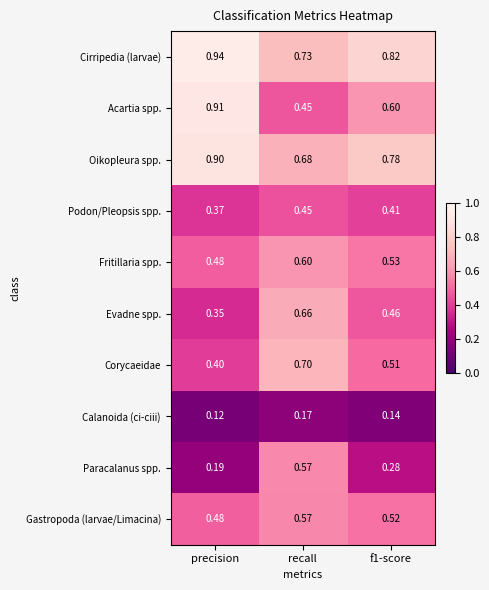

Which label corresponds to the smallest value in the chart?

precision